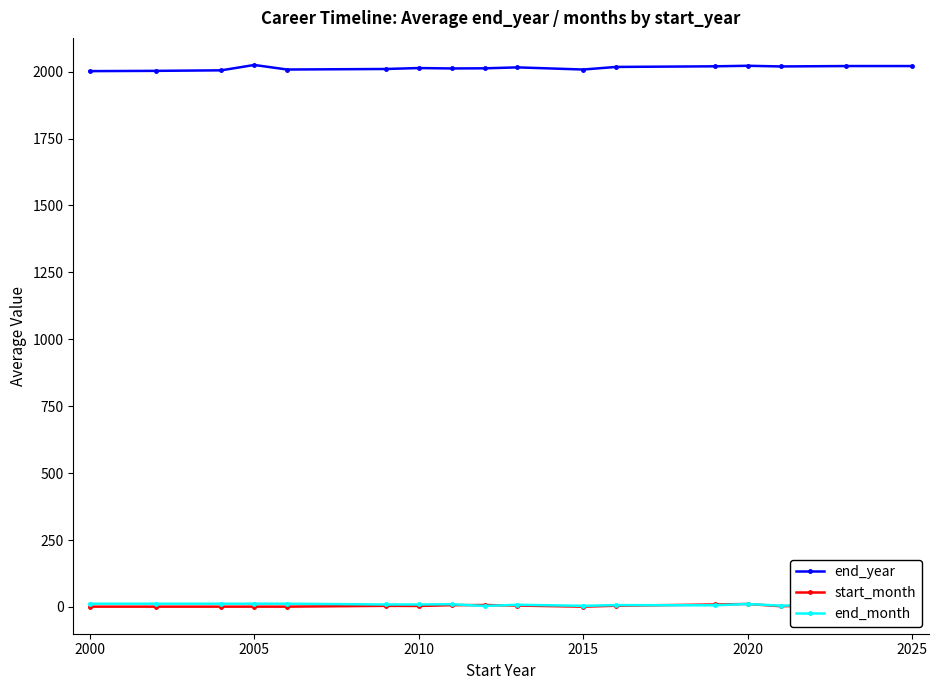

True or false: end_month has a value of 12.0 at 2000.

True